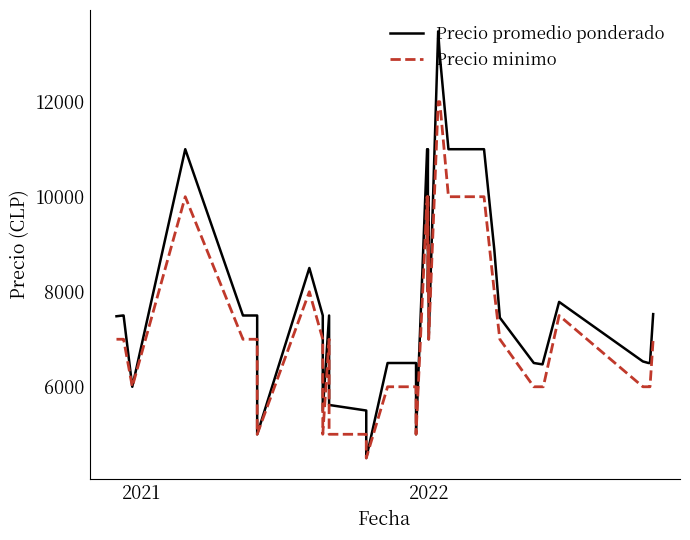

Reading right to left, list all the values displayed in this chart.

Precio promedio ponderado: 7529	6500	6500	6533	7786	6533	6471	6500	7455	8889	11000	11000	12987	13481	7000	10000	8000	11000	9000	11000	5000	6500	6500	6500	4500	5500	5617	7500	5494	7500	8500	5000	7500	7500	7500	11000	6000	7500	7500	7484
Precio minimo: 7000	6000	6000	6000	7500	6000	6000	6000	7000	8000	10000	10000	12000	12000	7000	9000	8000	10000	9000	10000	5000	6000	6000	6000	4500	5000	5000	7000	5000	7000	8000	5000	7000	7000	7000	10000	6000	7000	7000	7000